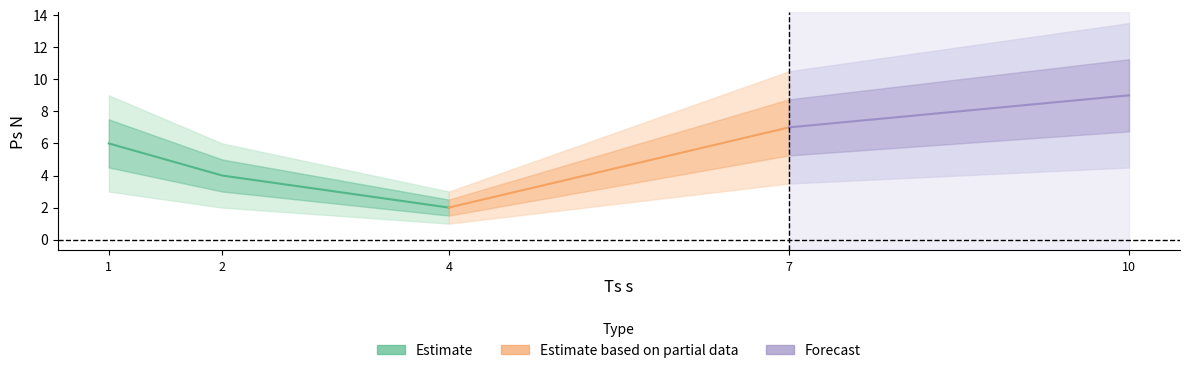

True or false: the data has more than 1 interior local peaks.

False